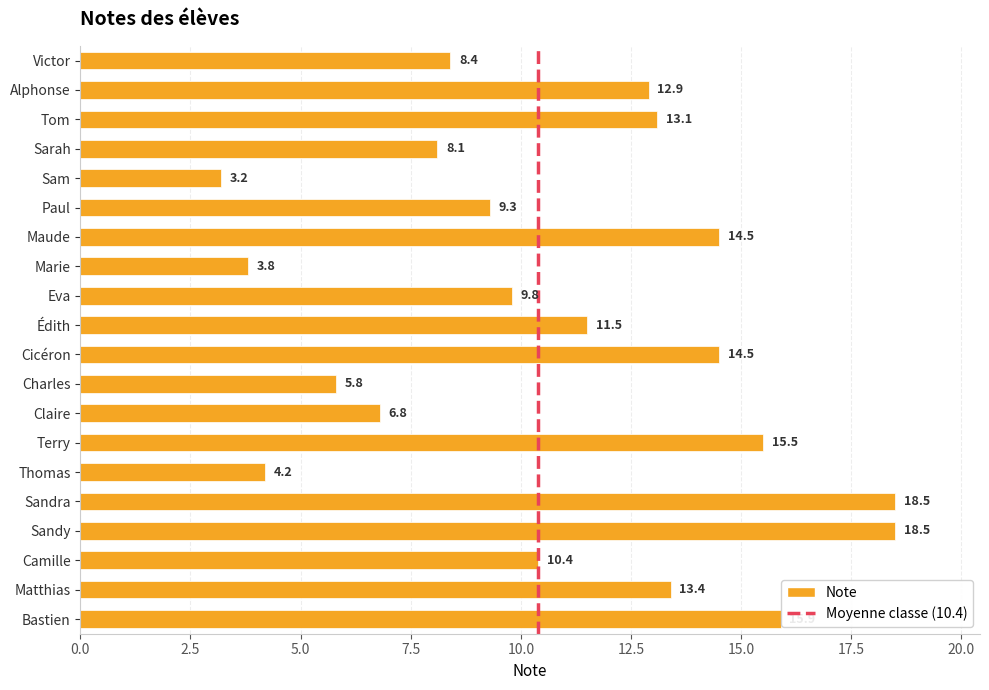

The value at Matthias is 13.4. True or false?

True